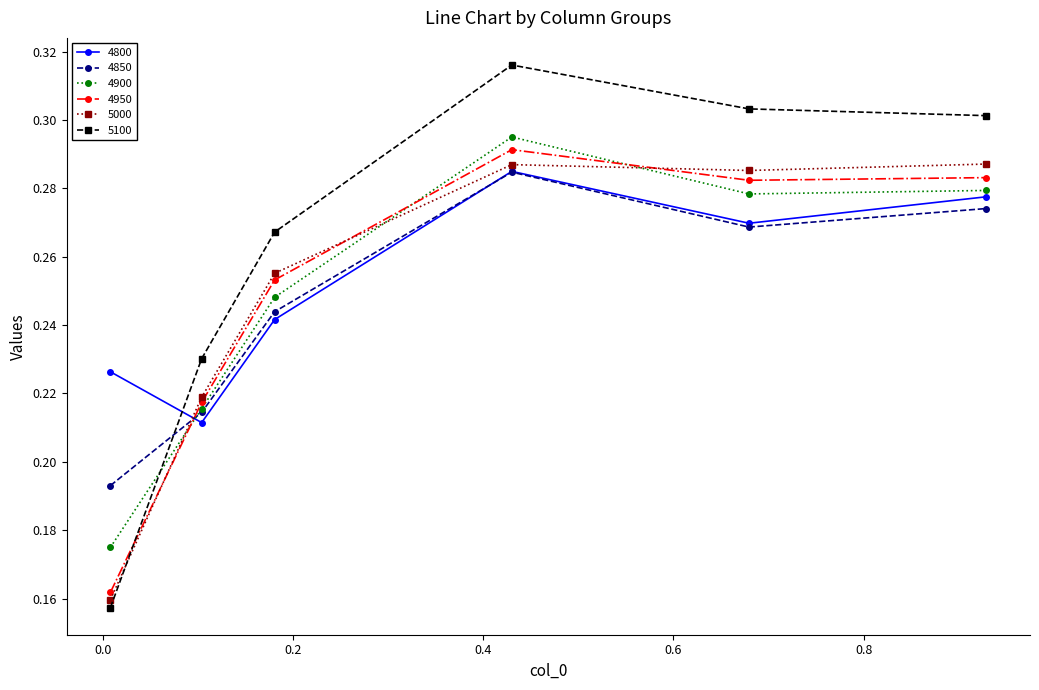

How many 5000 values are between 0 and 1?

6